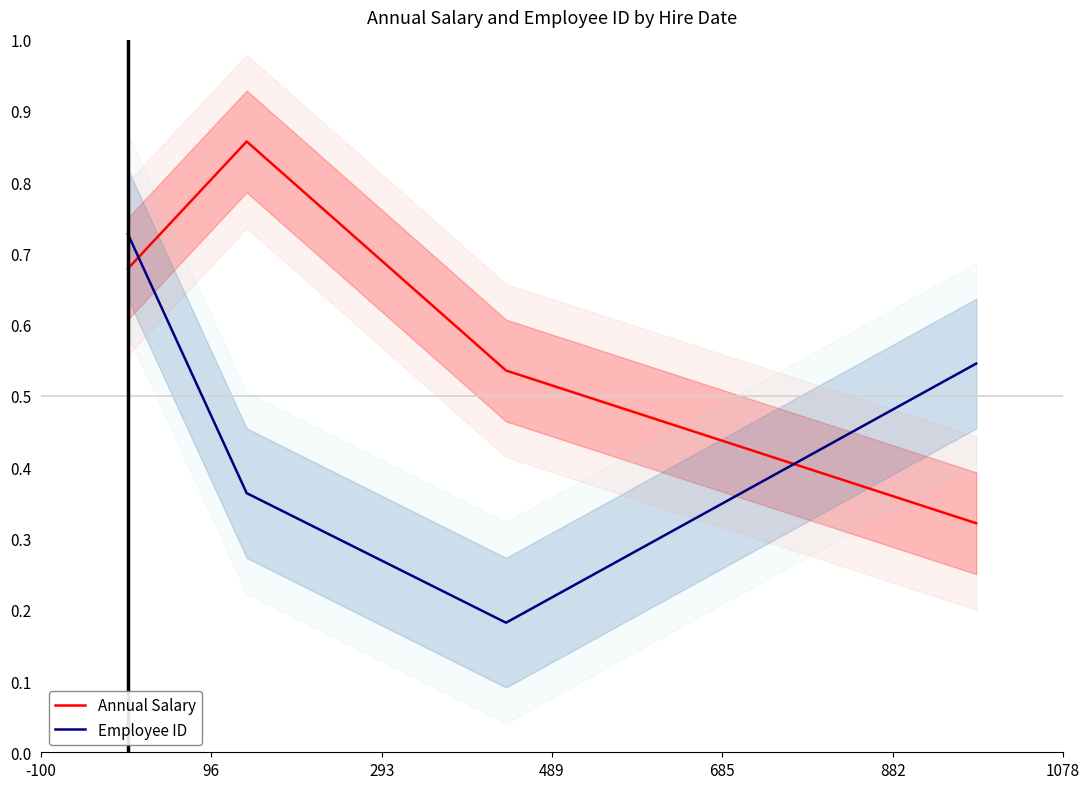

Is it true that Employee ID equals 1.1 at -100?

False